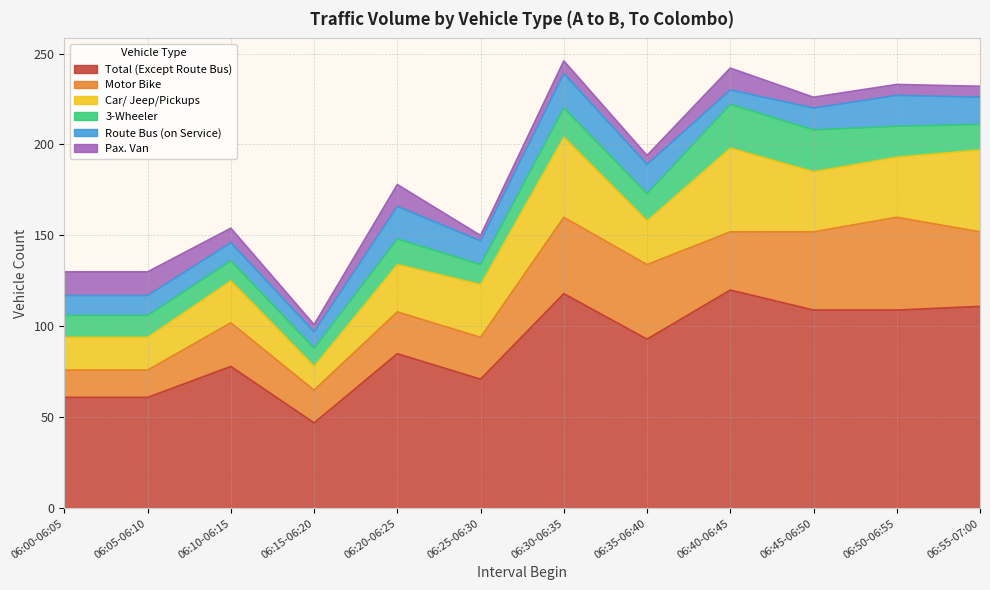

At which label does Motor Bike first exceed 32?

06:30-06:35